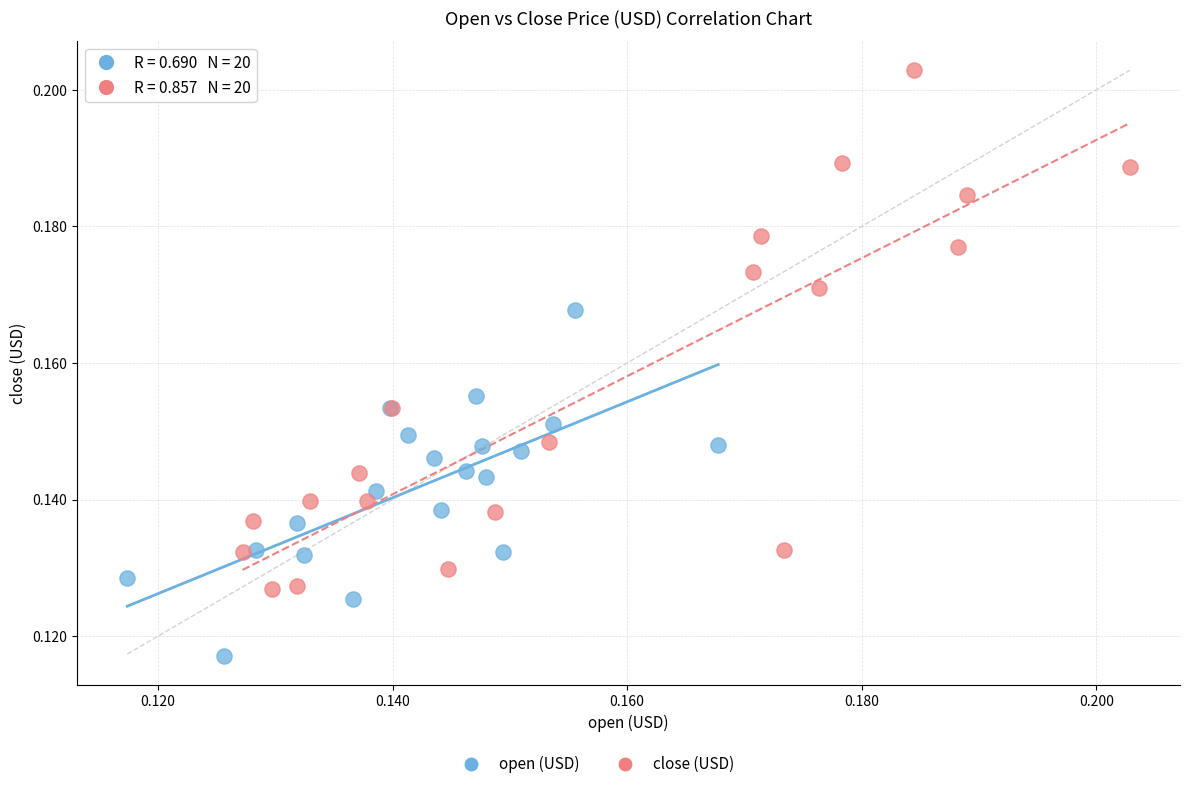

Which series contains the highest Y value?

close (USD)